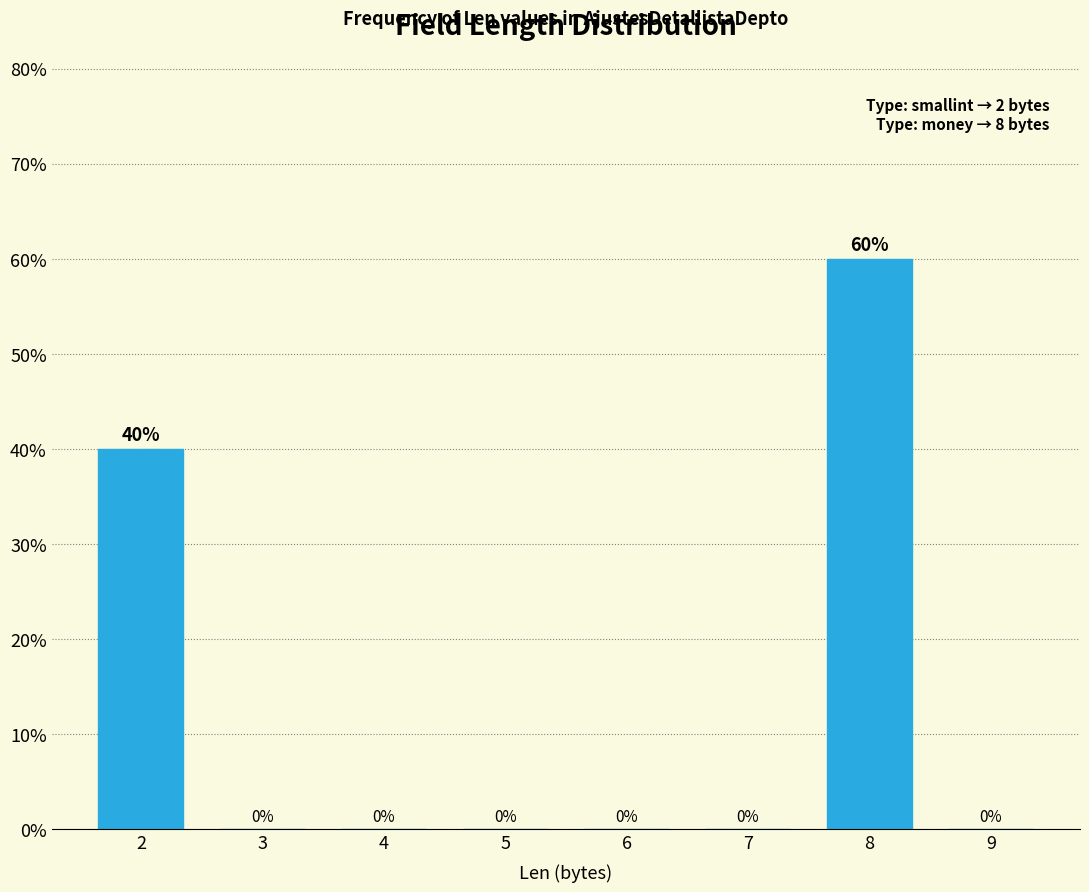

Reading left to right, extract all data points from this chart.

2=40	3=0	4=0	5=0	6=0	7=0	8=60	9=0